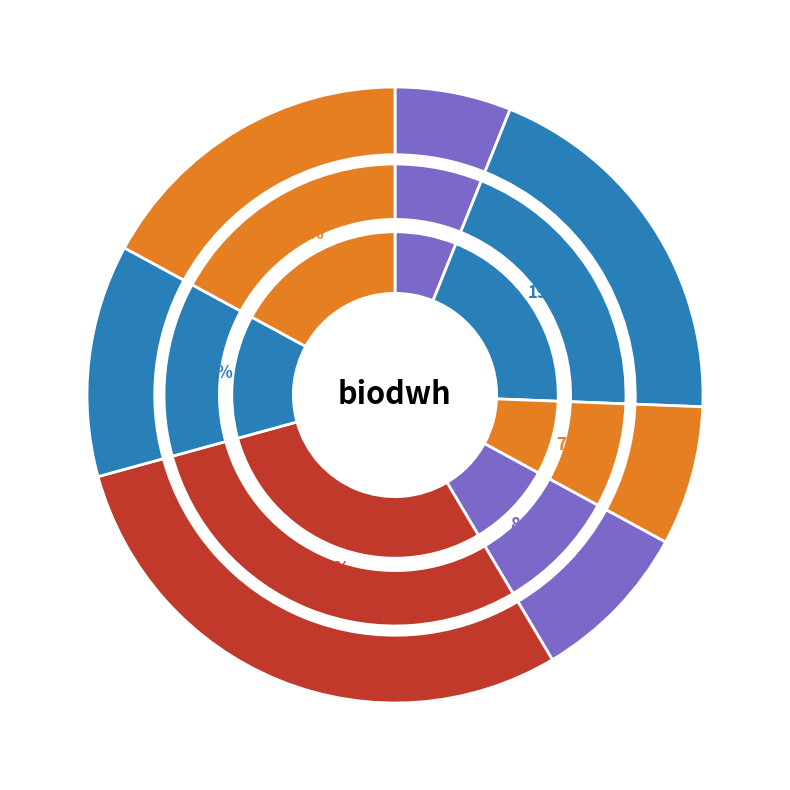

To the nearest percent, what percentage of the pie is popeye-chess.csv?

12%